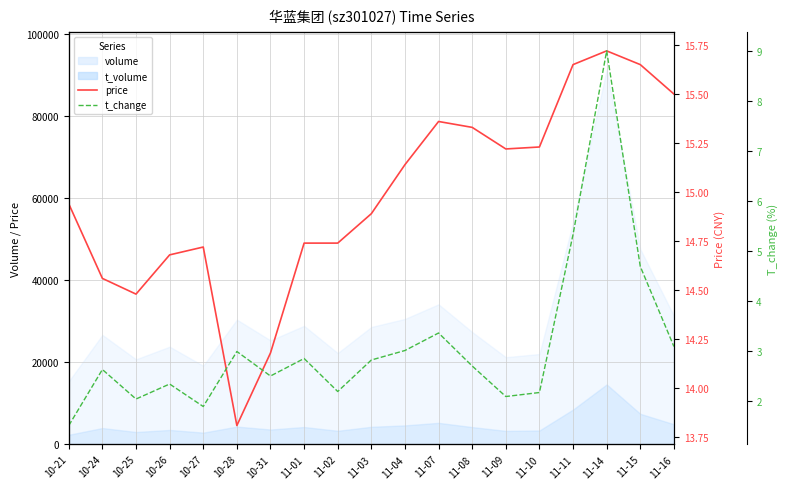

In t_change, how many points are higher than both neighbors (excluding endpoints)?

6